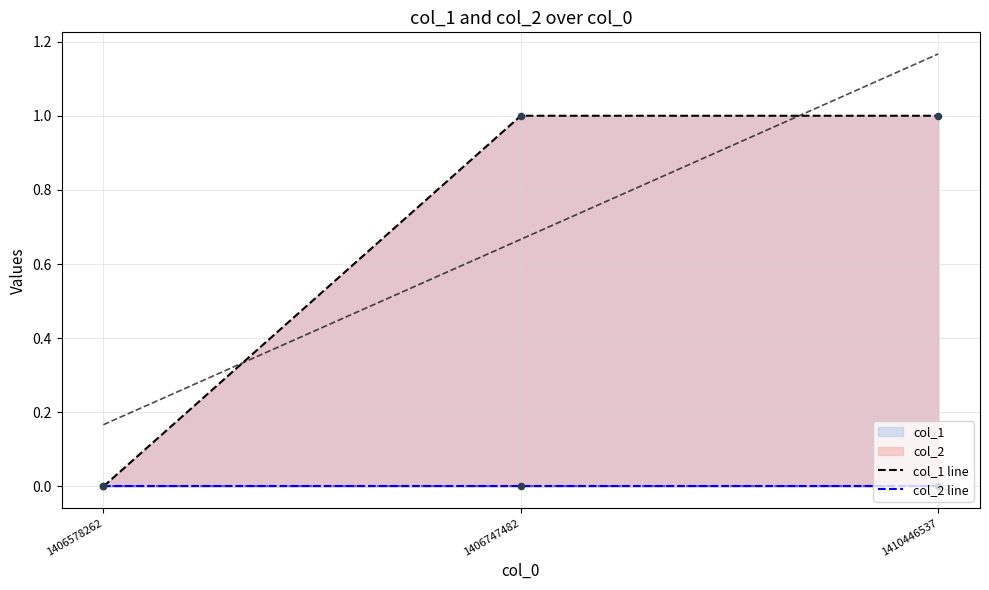

Which series reaches the maximum Y coordinate?

col_1 line